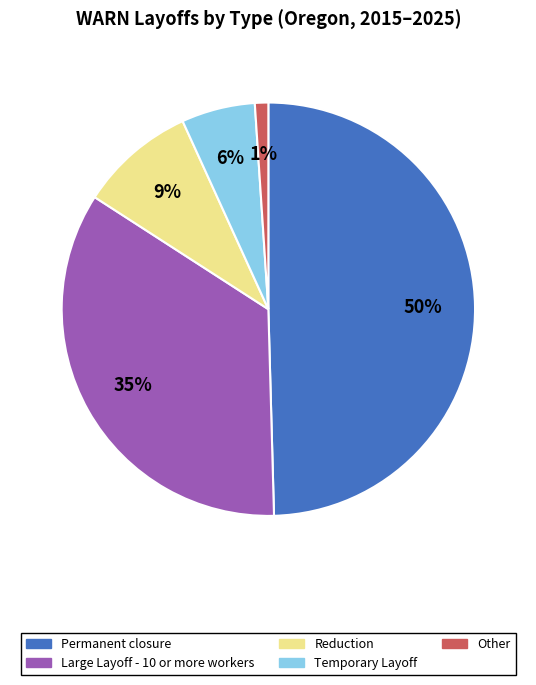

Combined, do Other and Temporary Layoff account for over 50%?

No